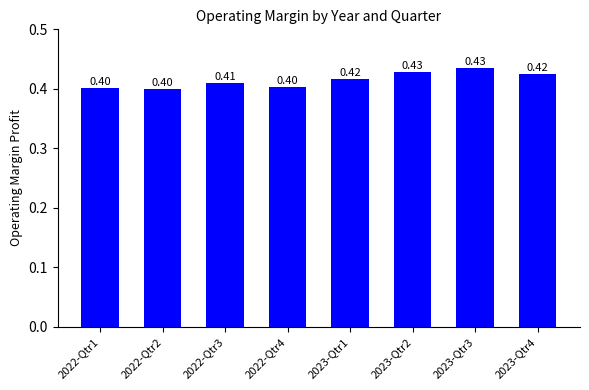

Is it true that the value at 2022-Qtr4 is 0.6?

False